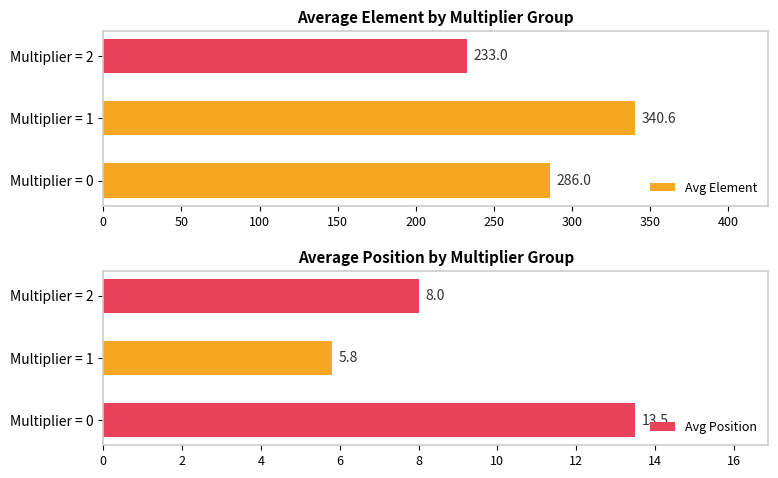

What are all the series names shown in the legend?

Avg Element, Avg Position